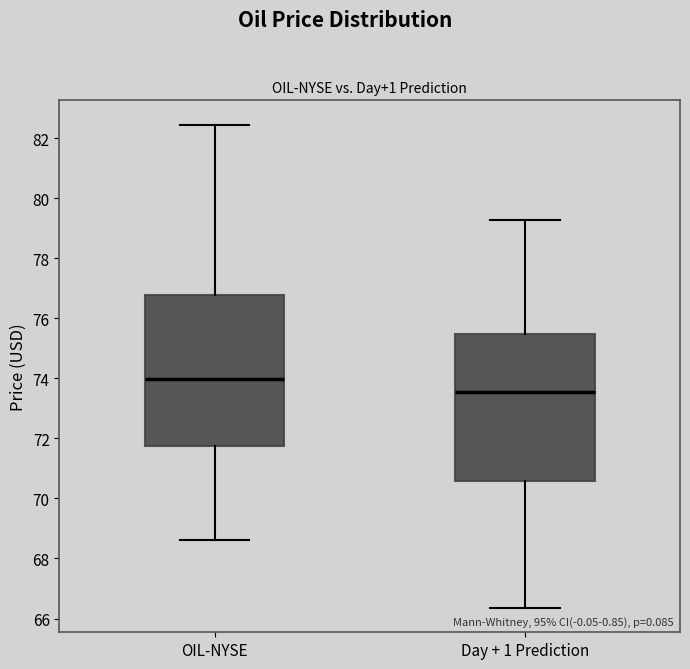

Reading left to right, transcribe this box plot: for each box, give where its median line is, the range the box spans, and where its two whiskers end, as read against the y-axis. The values are not printed on the chart, so give them approximately, as read against the axis.

OIL-NYSE: median 74.0, box 71.8 to 76.8, whiskers 68.6 to 82.4
Day + 1 Prediction: median 73.6, box 70.6 to 75.4, whiskers 66.4 to 79.2